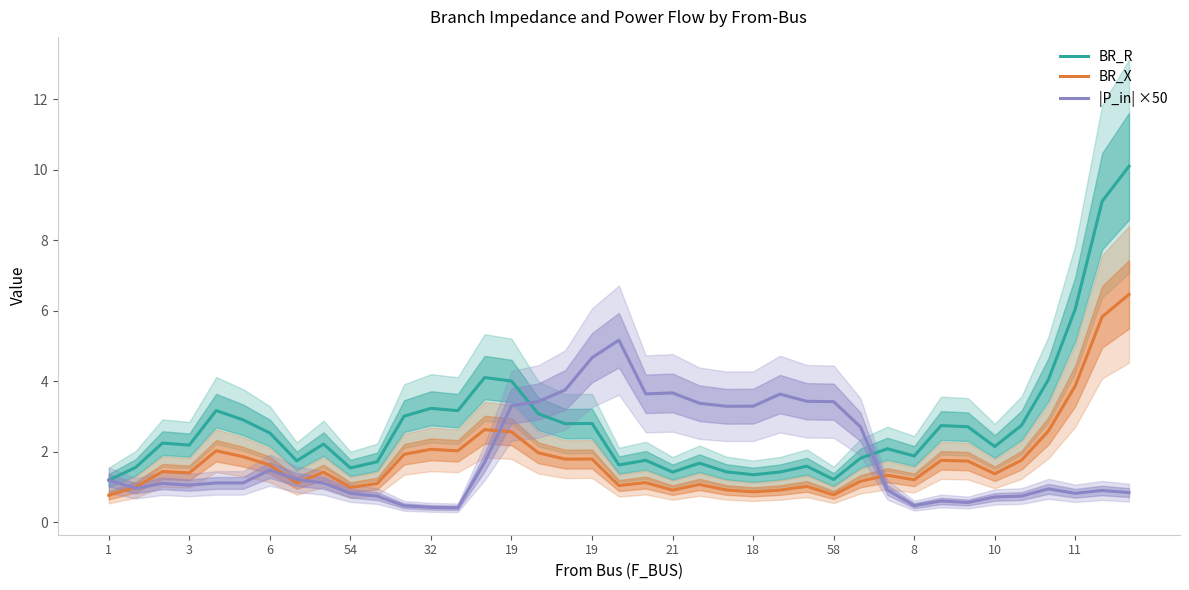

What are all the series names shown in the legend?

BR_R, BR_X, |P_in| ×50